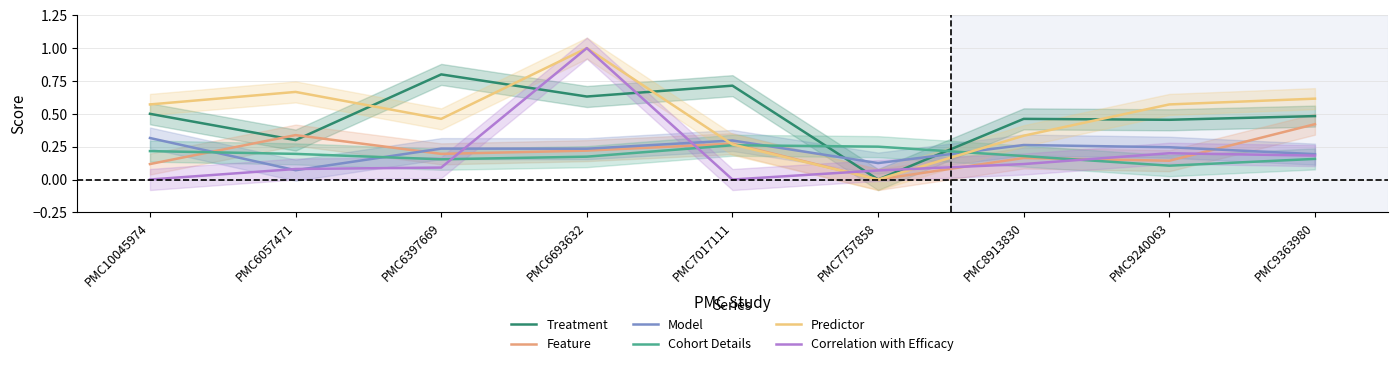

How many intersections are there between Predictor and Model?

2